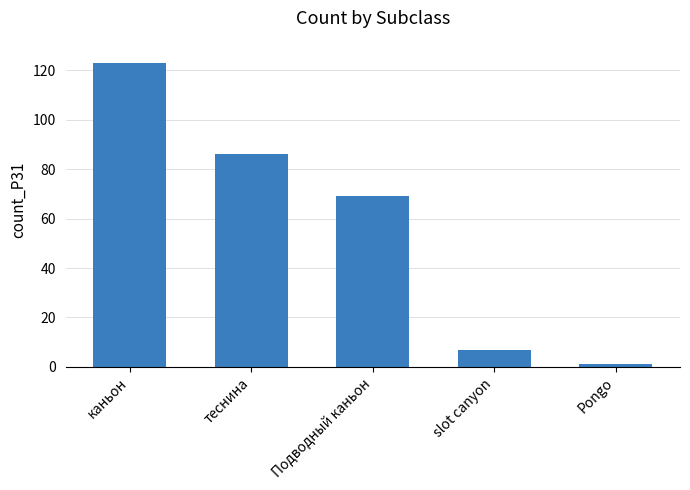

Reading left to right, transcribe all the data shown in this chart.

каньон=123	теснина=86	Подводный каньон=69	slot canyon=7	Pongo=1